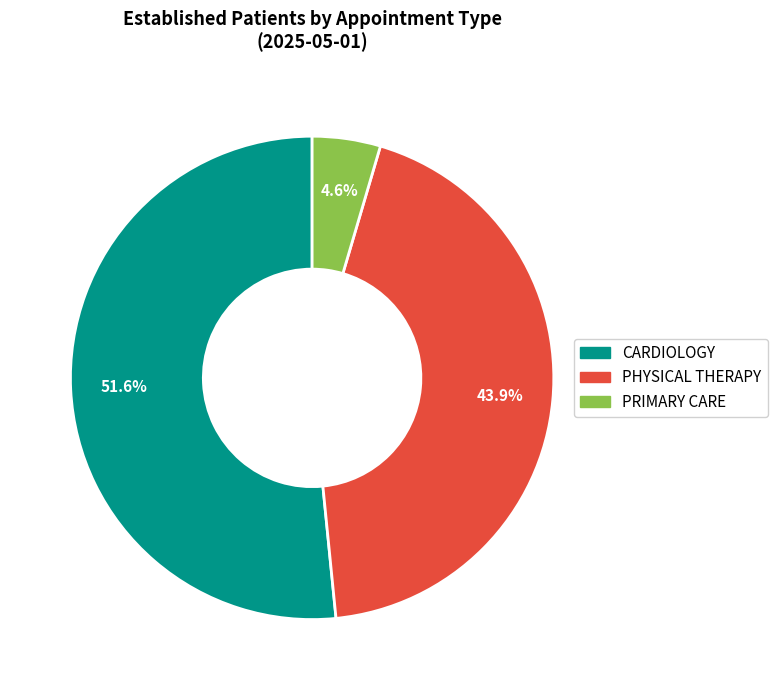

To the nearest percent, what is the difference between the CARDIOLOGY and PHYSICAL THERAPY slice percentages?

8%